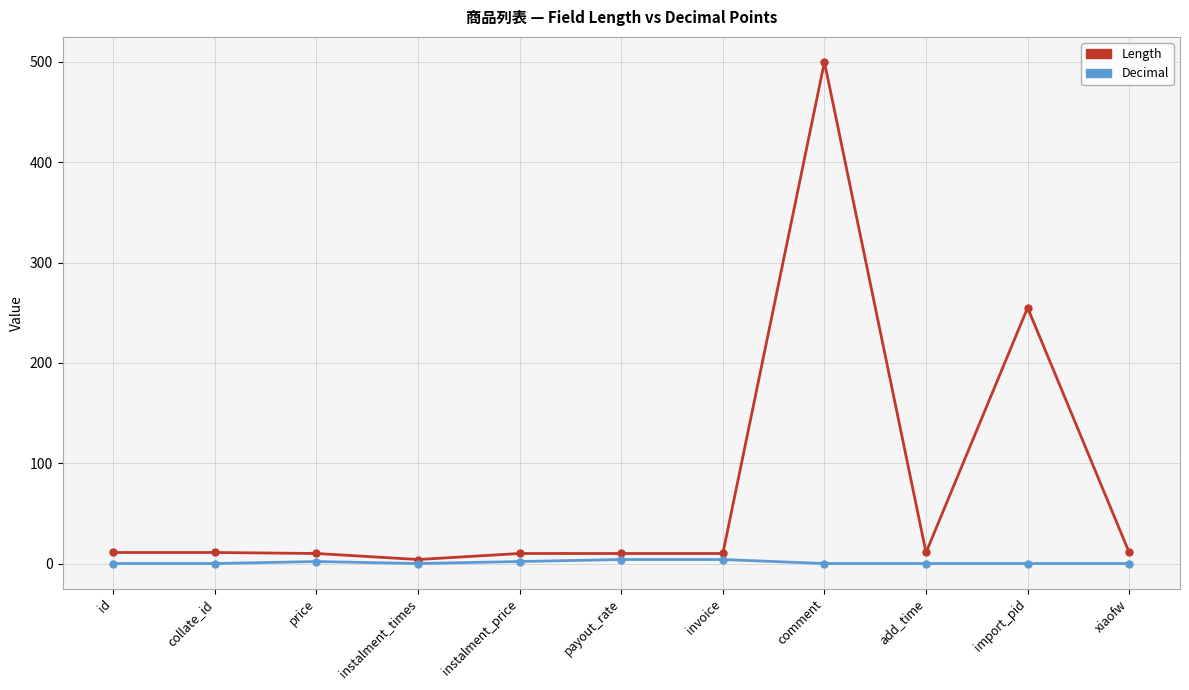

How many categories are shown in the chart?

11